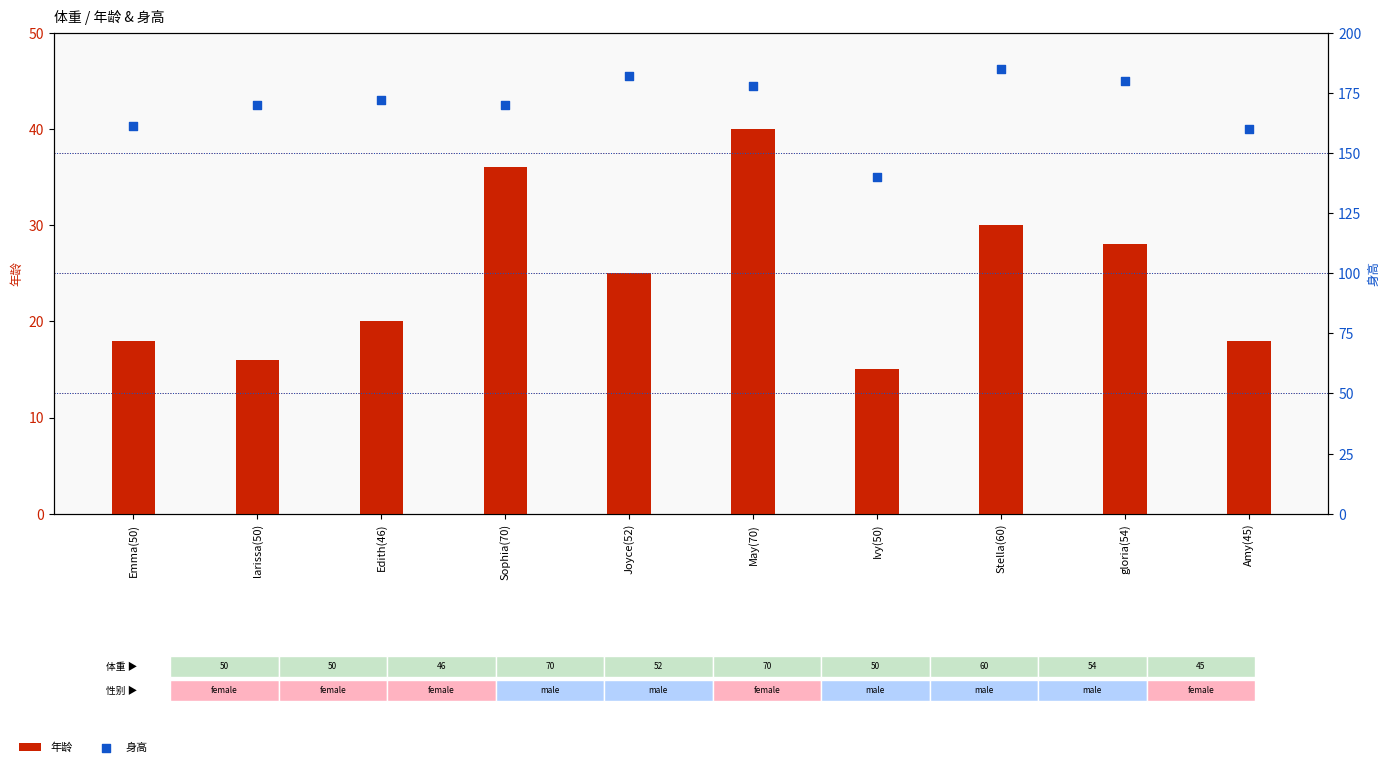

Which series has the largest Y range (max minus min)?

身高